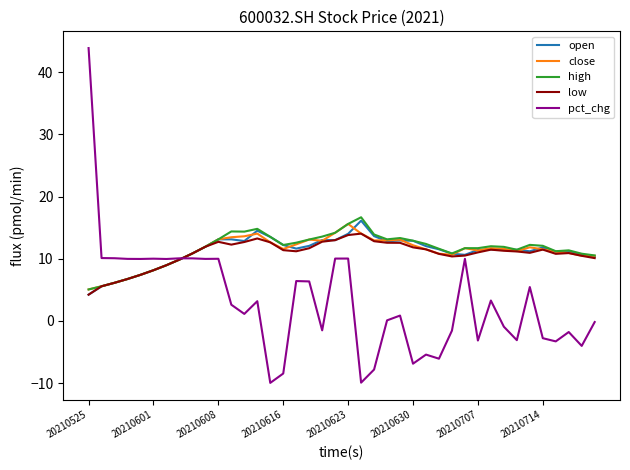

What is the maximum value shown in the chart?

43.9